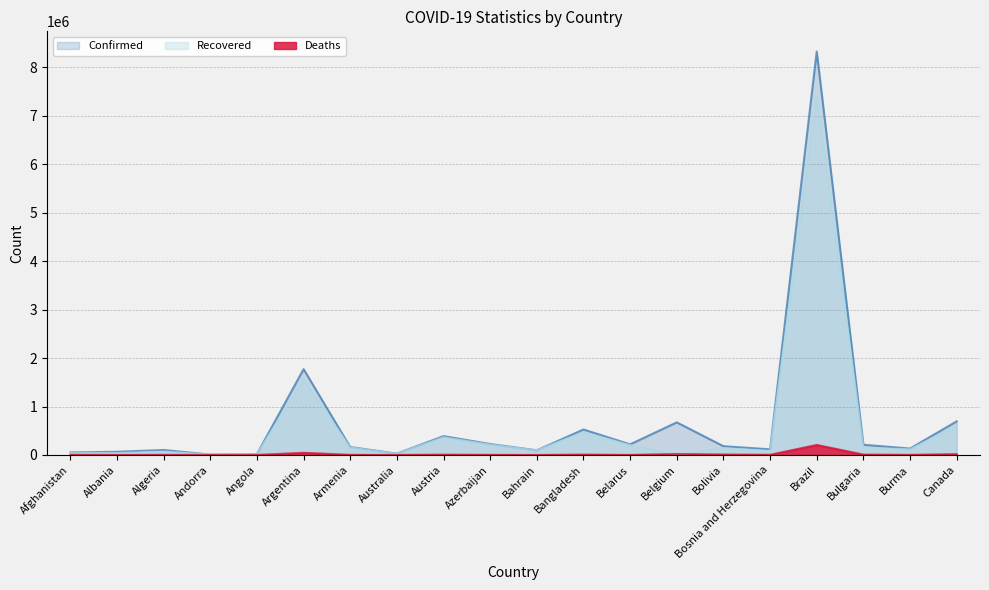

What is the label of the 7th point from the left?

Armenia